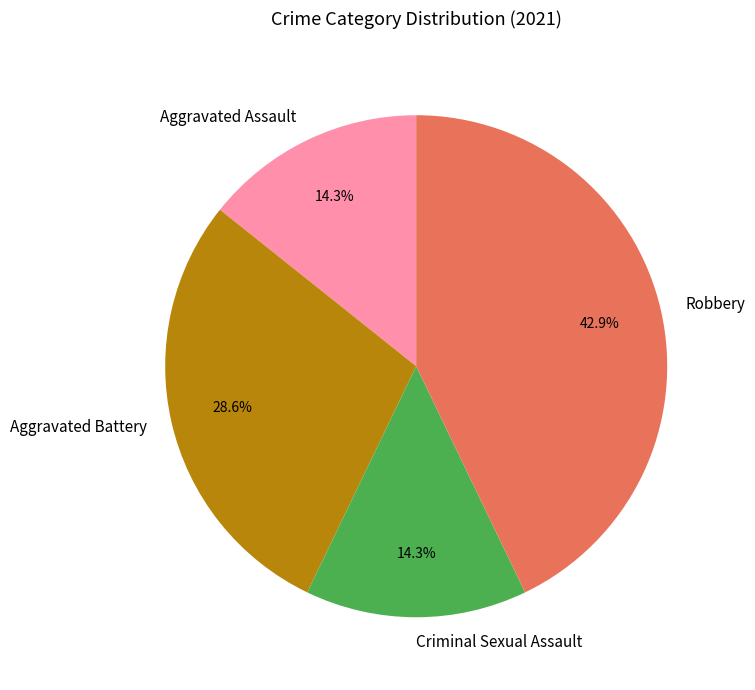

True or false: Criminal Sexual Assault accounts for 7% of the total.

False